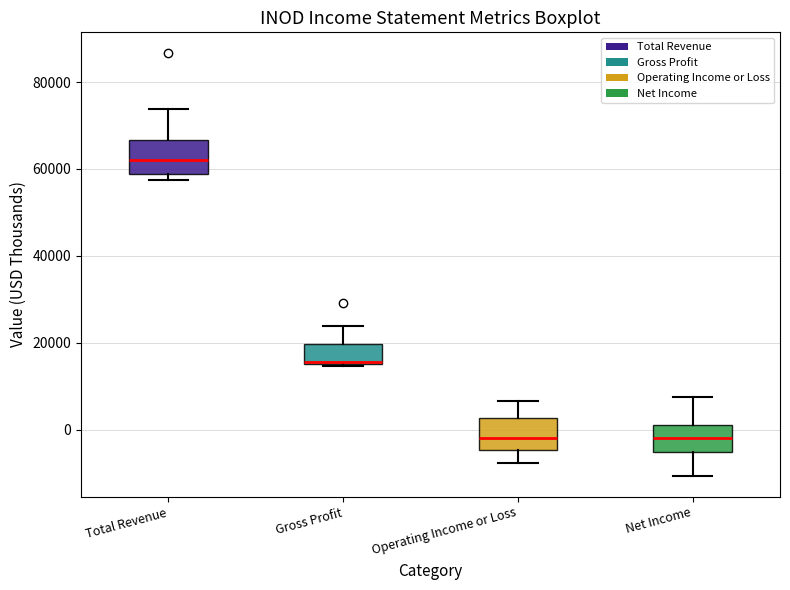

Where is the upper edge of the box for Total Revenue on the y-axis? The values are not printed on the chart, so give them approximately, as read against the axis.

66000